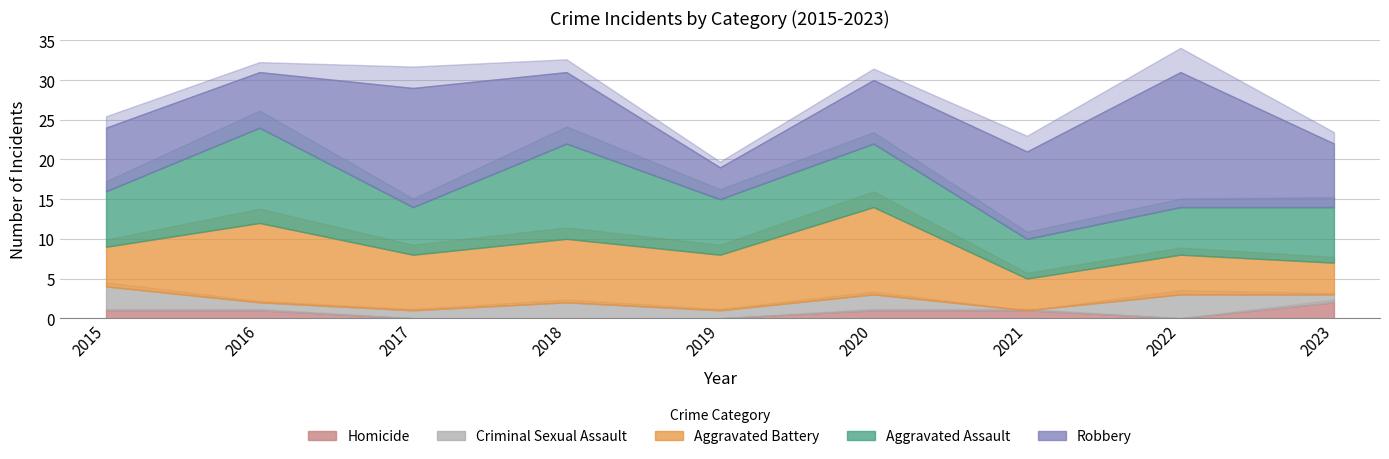

True or false: Robbery and Homicide intersect in this chart.

False